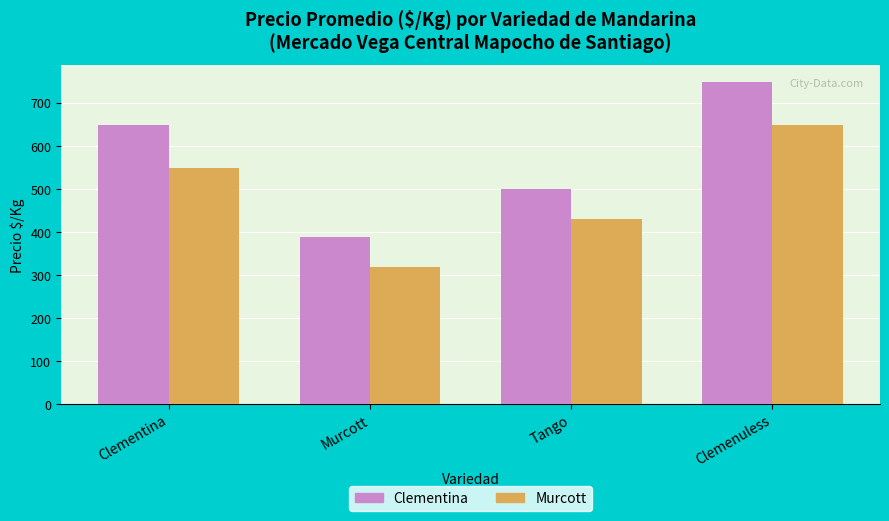

What is the maximum value shown in the chart?

750